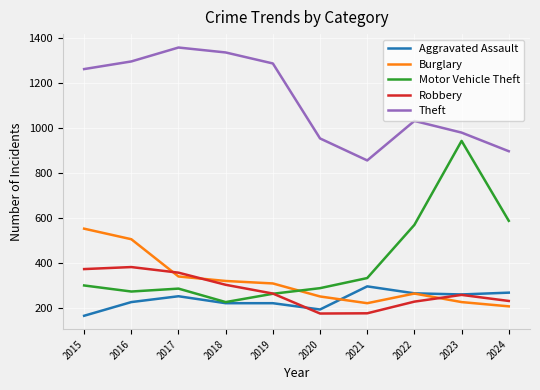

Is the value of Burglary at 2024 greater than the value of Motor Vehicle Theft at 2017?

No